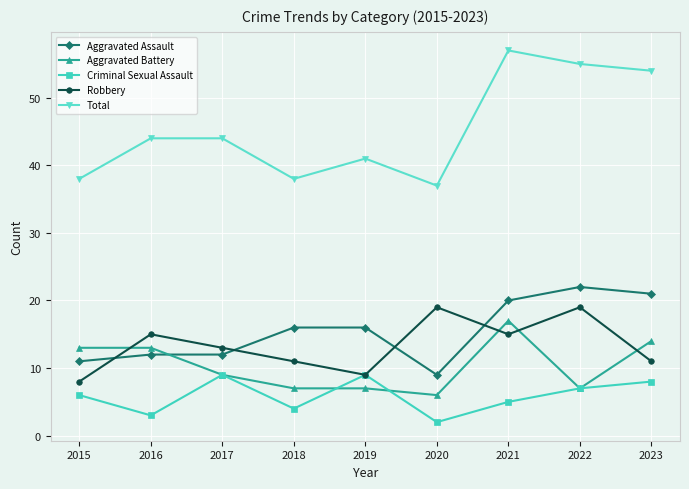

What is the difference between the Aggravated Assault values at 2015 and 2023?

10